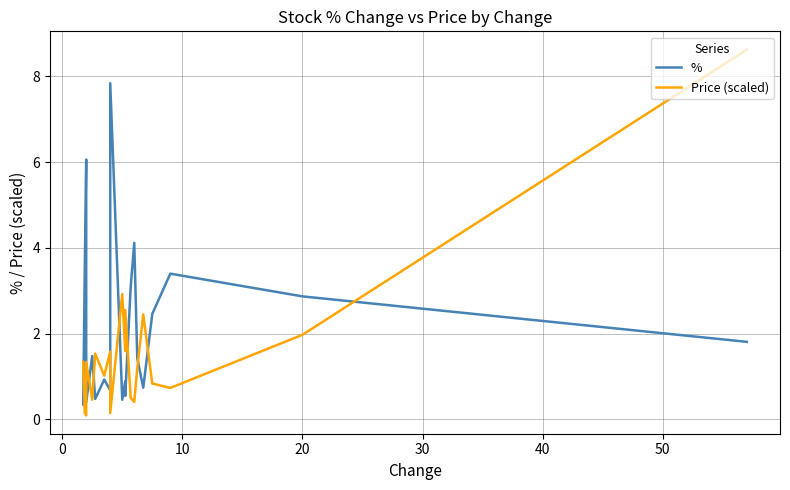

How many data points does each series have?

20